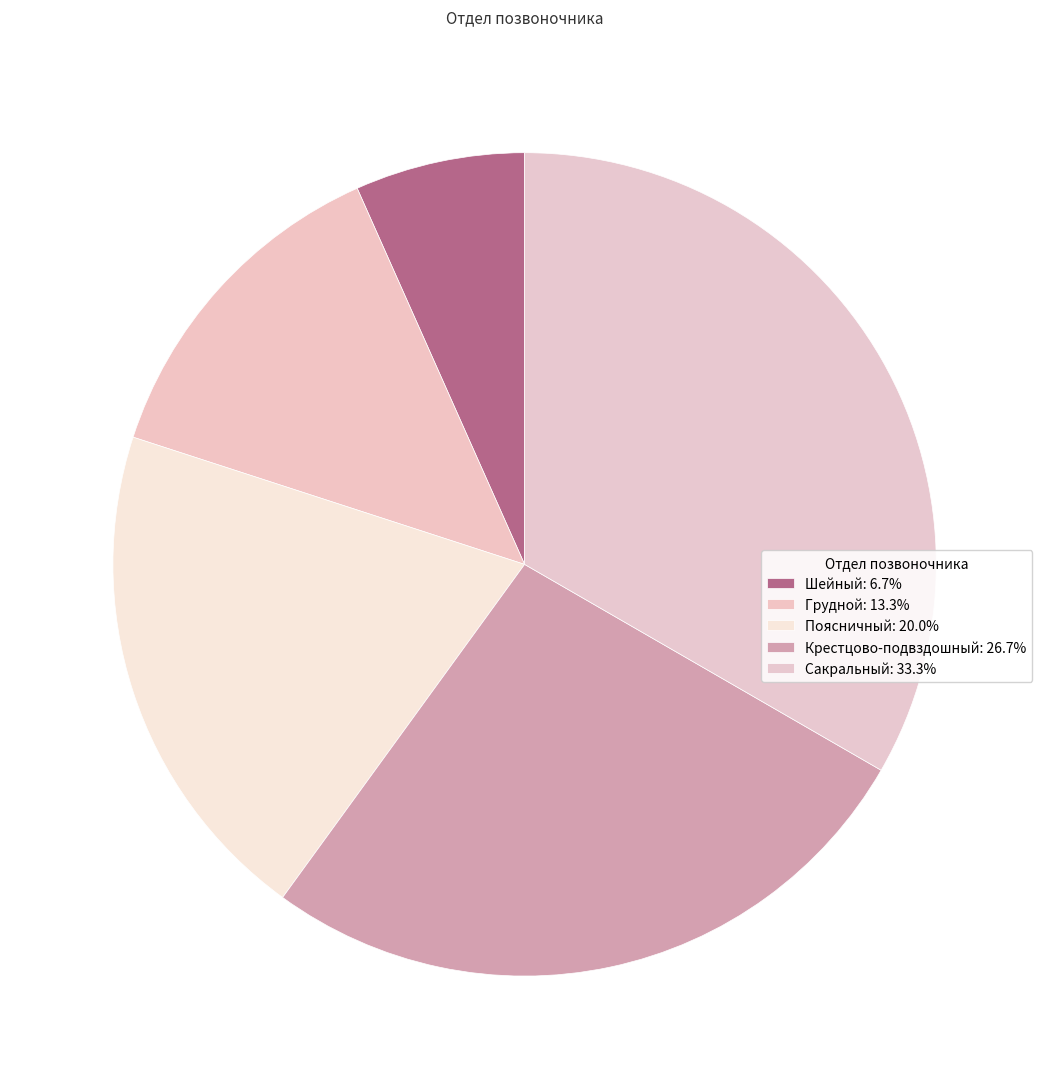

To the nearest percent, what percentage of the pie is Шейный?

7%